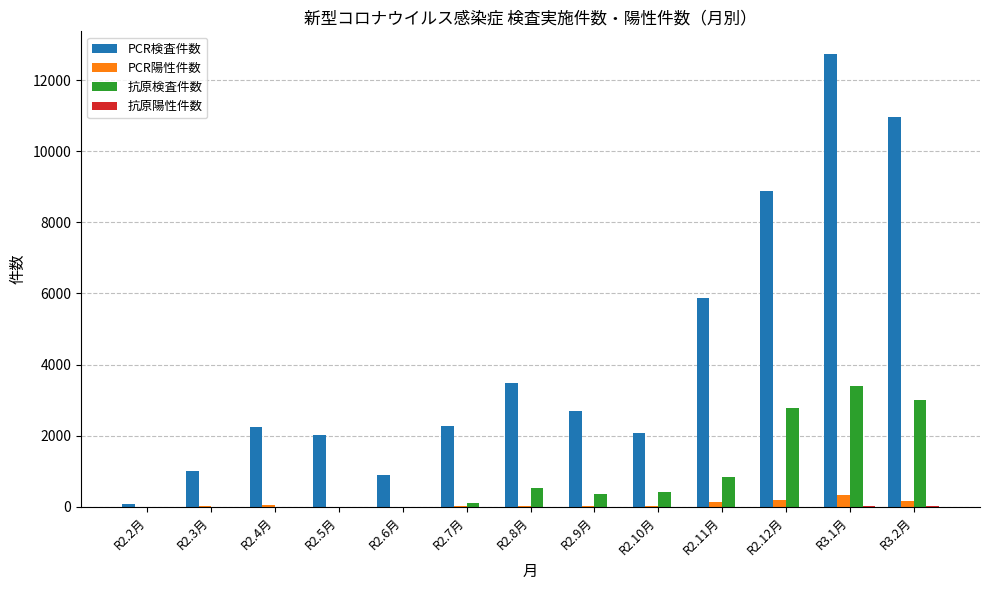

How many categories are shown in the chart?

13